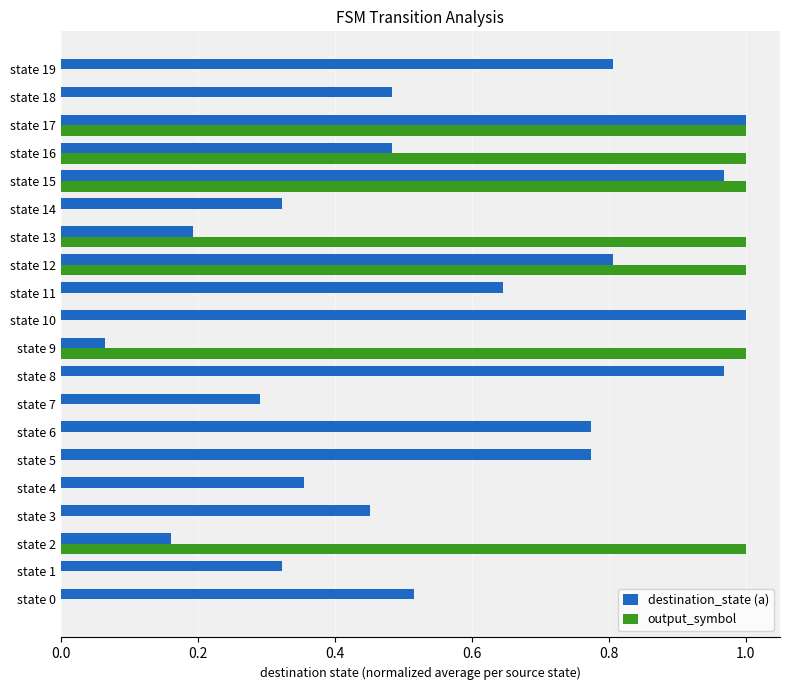

True or false: destination_state (a) has a value of 0.8 at state 12.

True